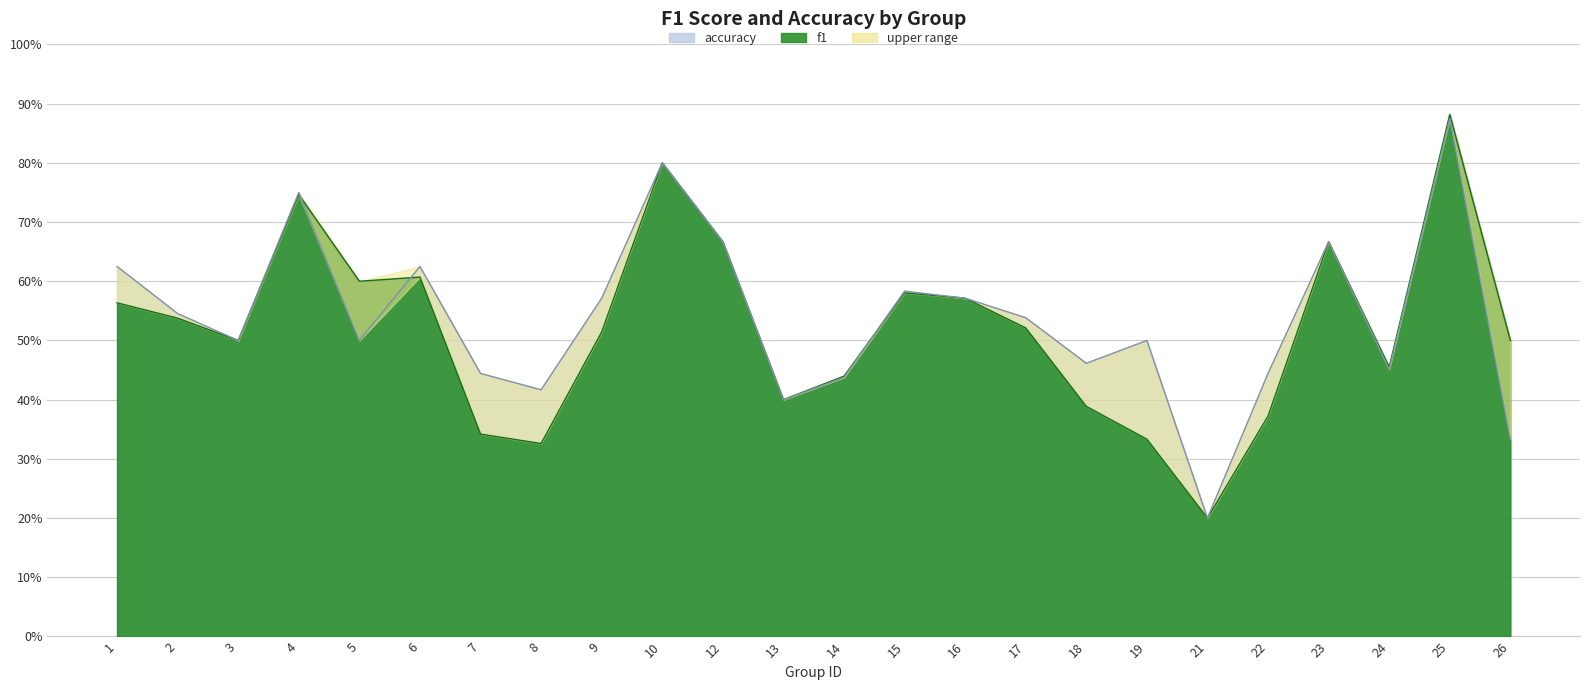

Between 13 and 6, which is larger?

6